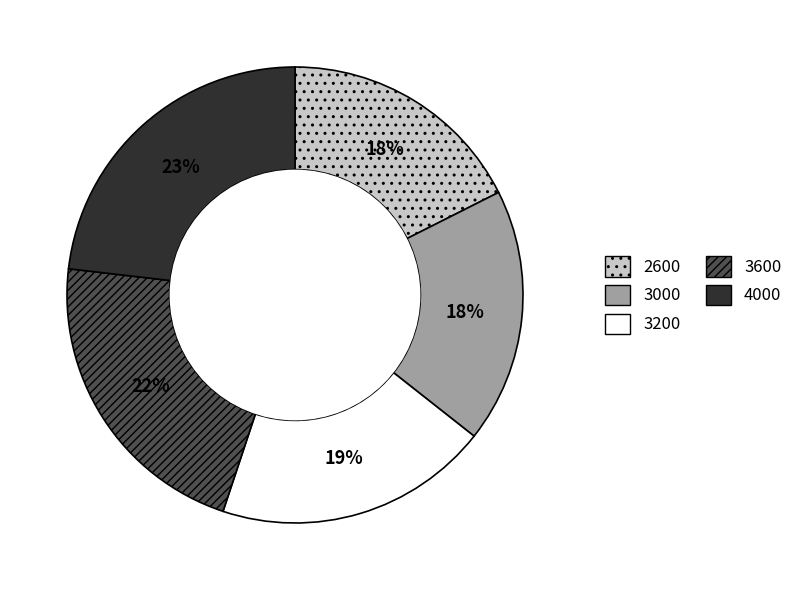

How many slices are in this pie chart?

5